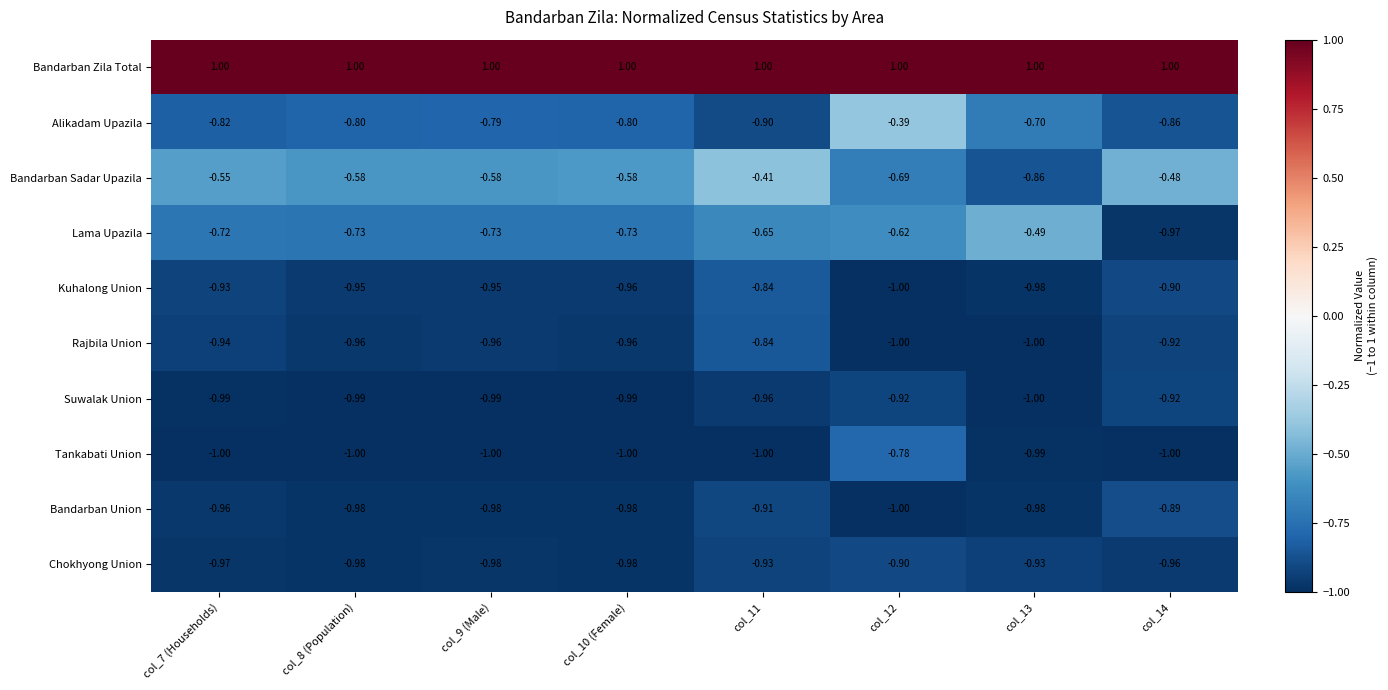

What is the spread (max minus min) of values at col_8 (Population)?

2.0